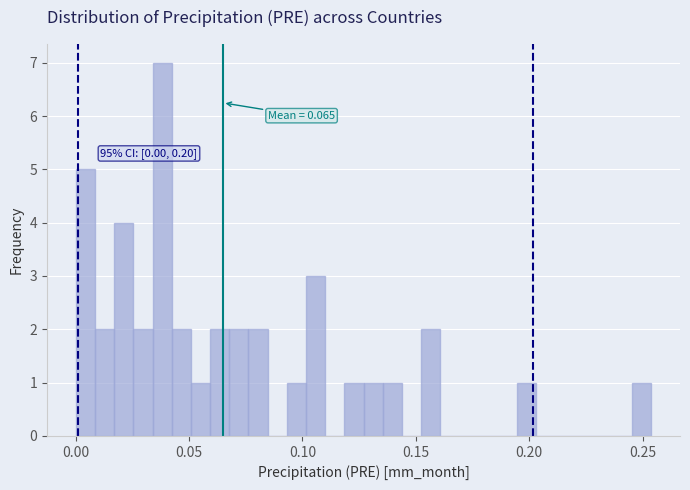

Around what value on the x-axis is the tallest bar? Give the approximate position of its centre, as read against the axis.

0.040